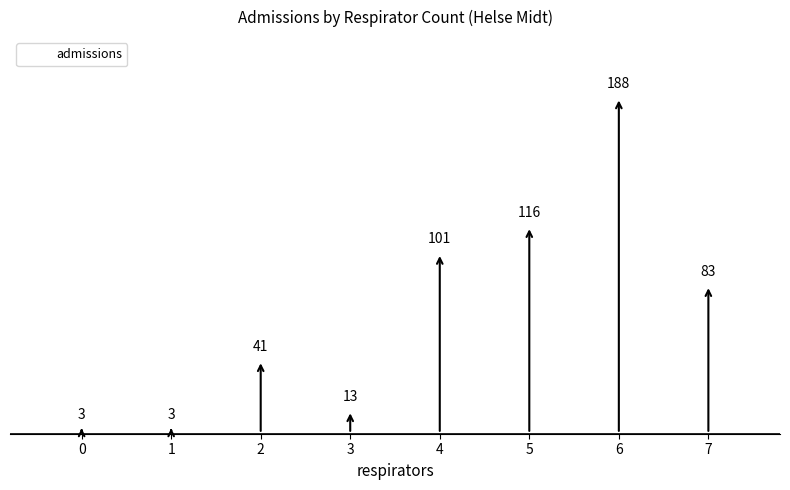

Which has a higher value, 0 or 3?

3